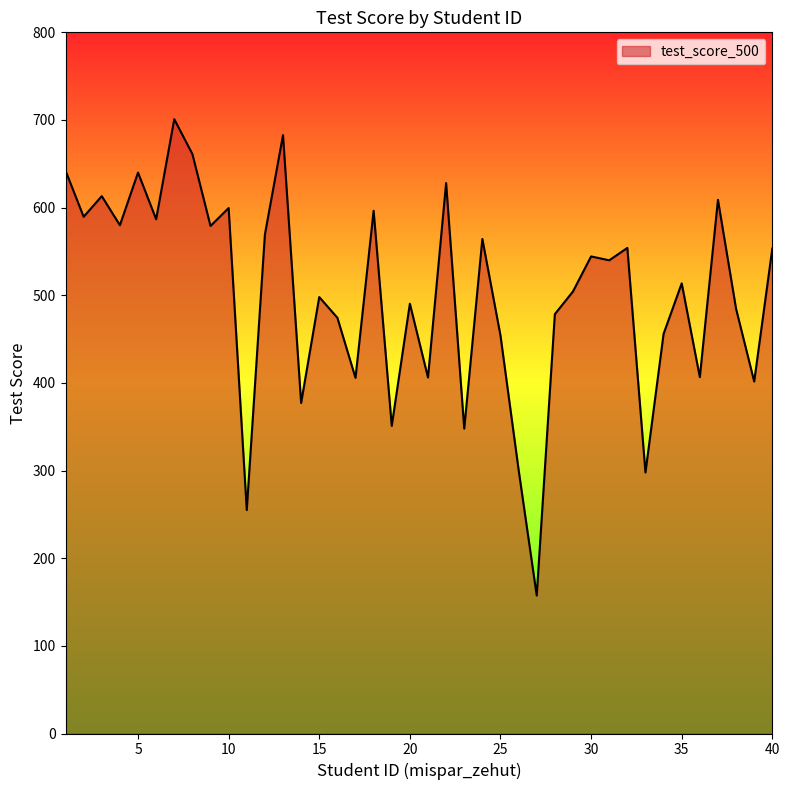

What is the maximum value shown in the chart?

700.9